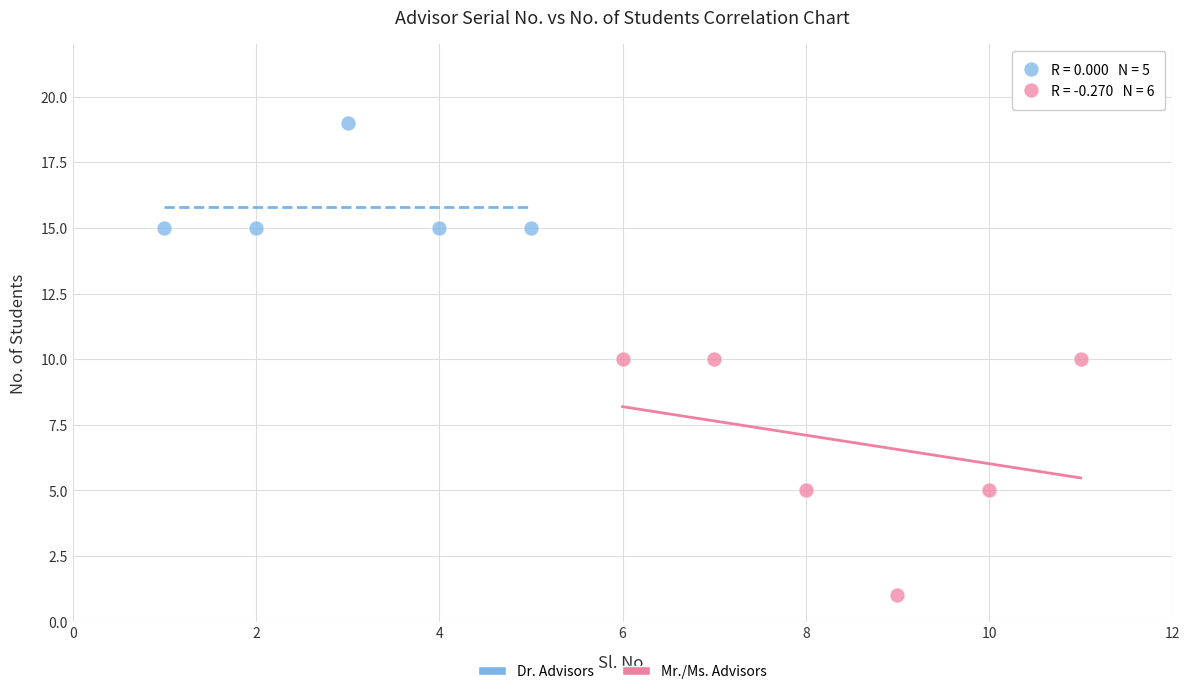

Which series reaches the minimum Y coordinate?

Mr./Ms. Advisors